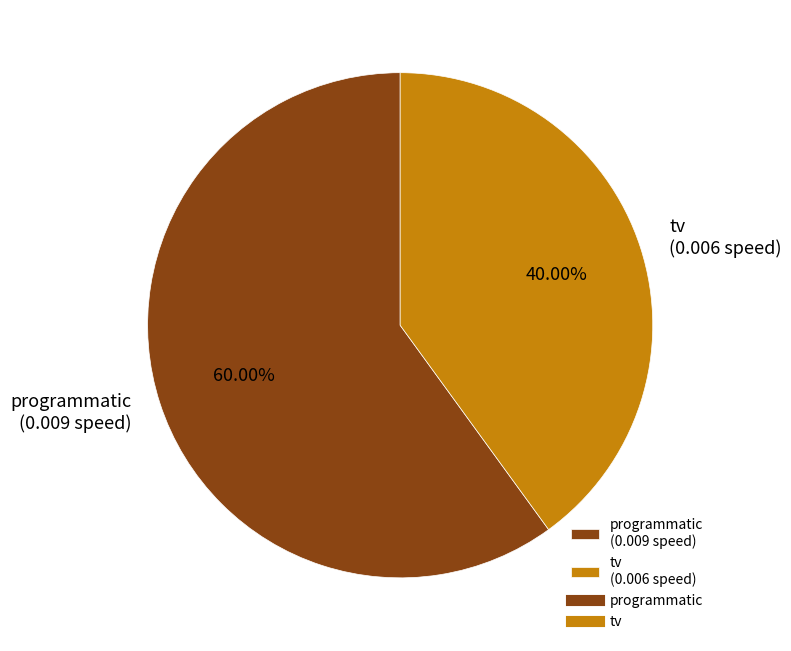

Which category has the smallest portion of the pie?

tv